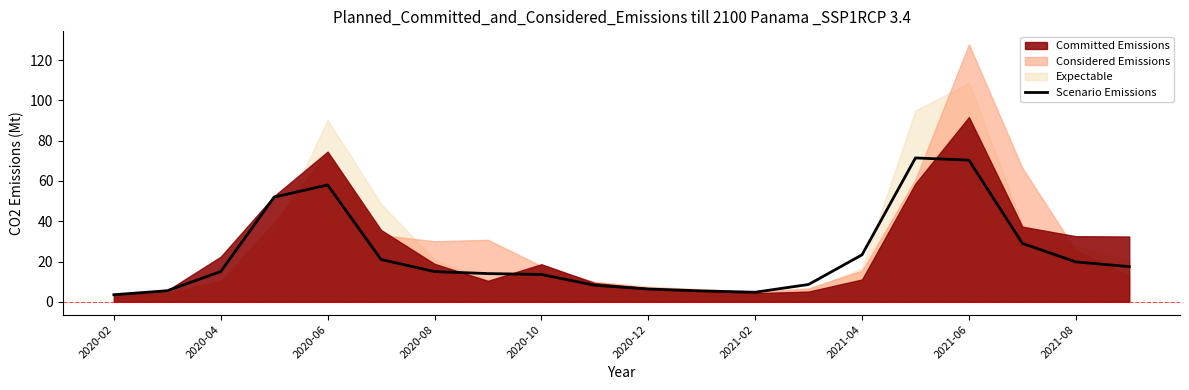

How many interior local valleys (lower than both neighbors) does the data have?

1